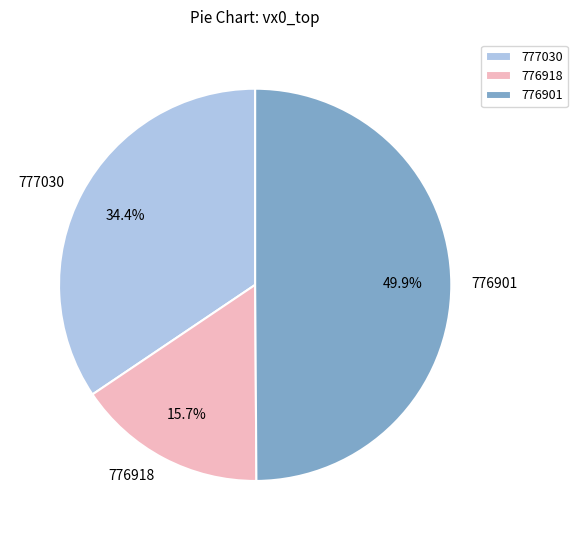

How much of the chart is everything except 777030?

65.6%